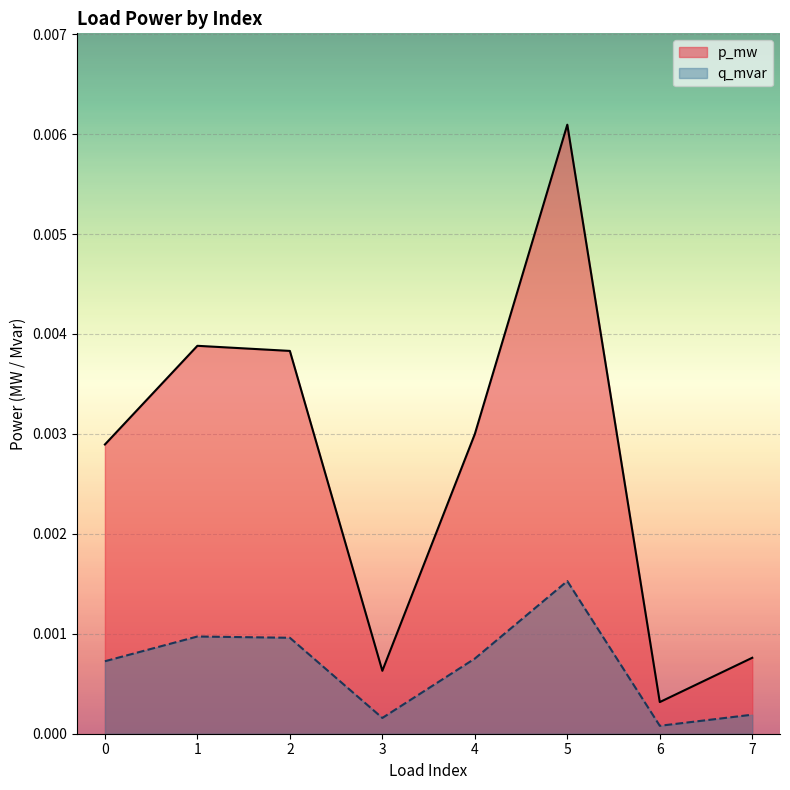

How many interior local peaks does the q_mvar series have?

2